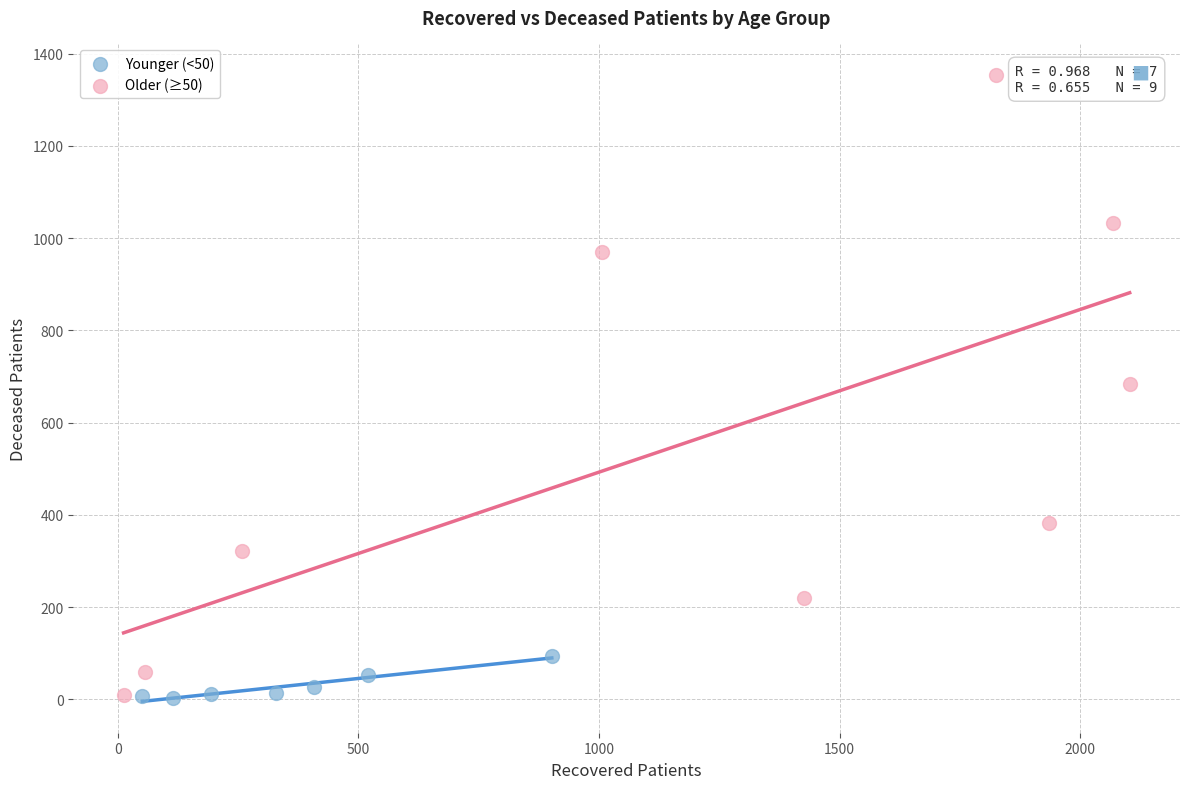

Which series reaches the maximum Y coordinate?

Older (≥50)